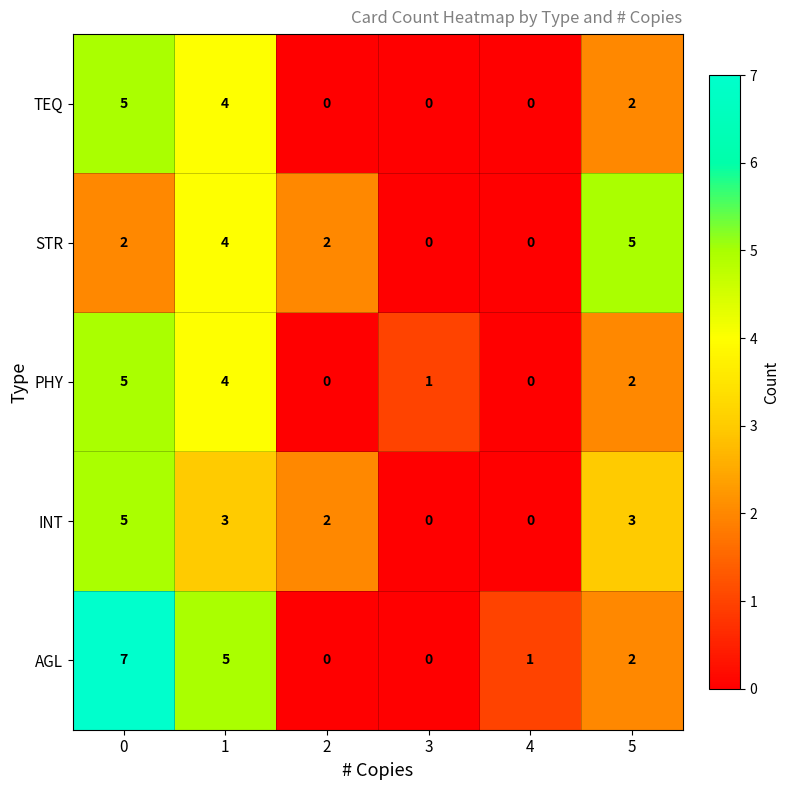

Which series has the largest range (max minus min)?

AGL